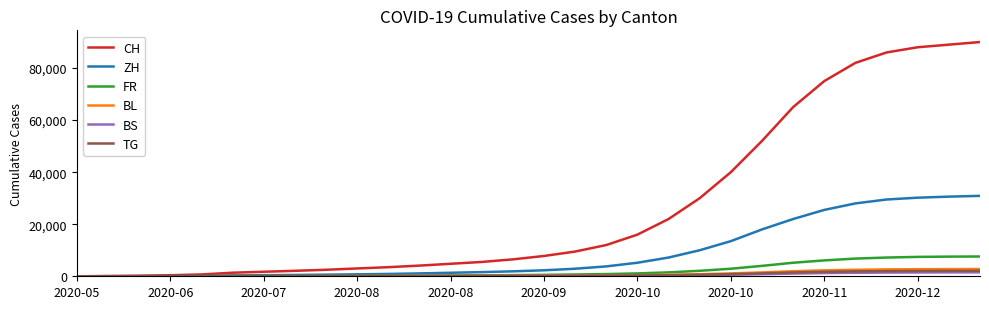

What is the maximum value shown in the chart?

90000